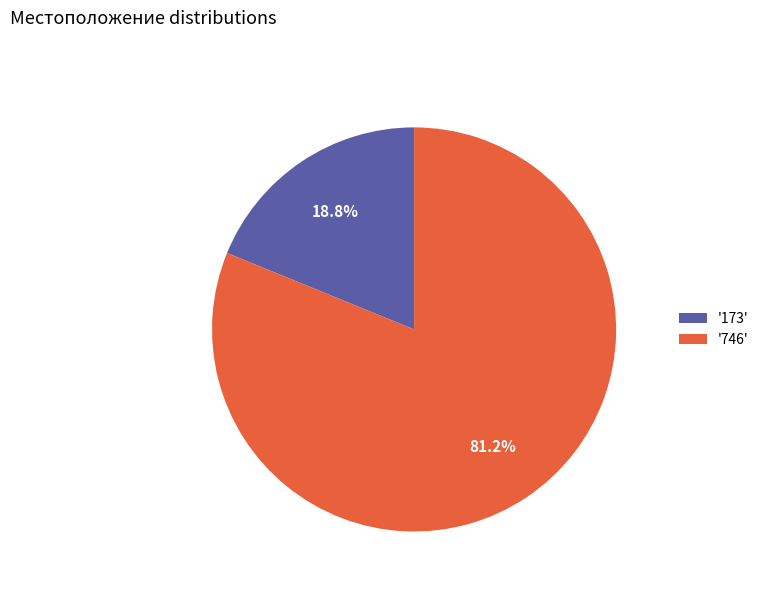

What is the largest slice in the pie chart?

'746'